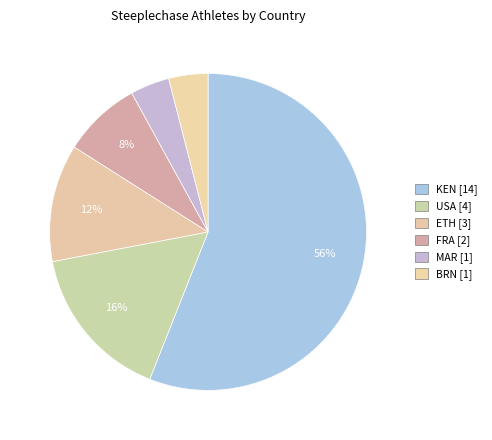

Which slice is the smallest?

MAR